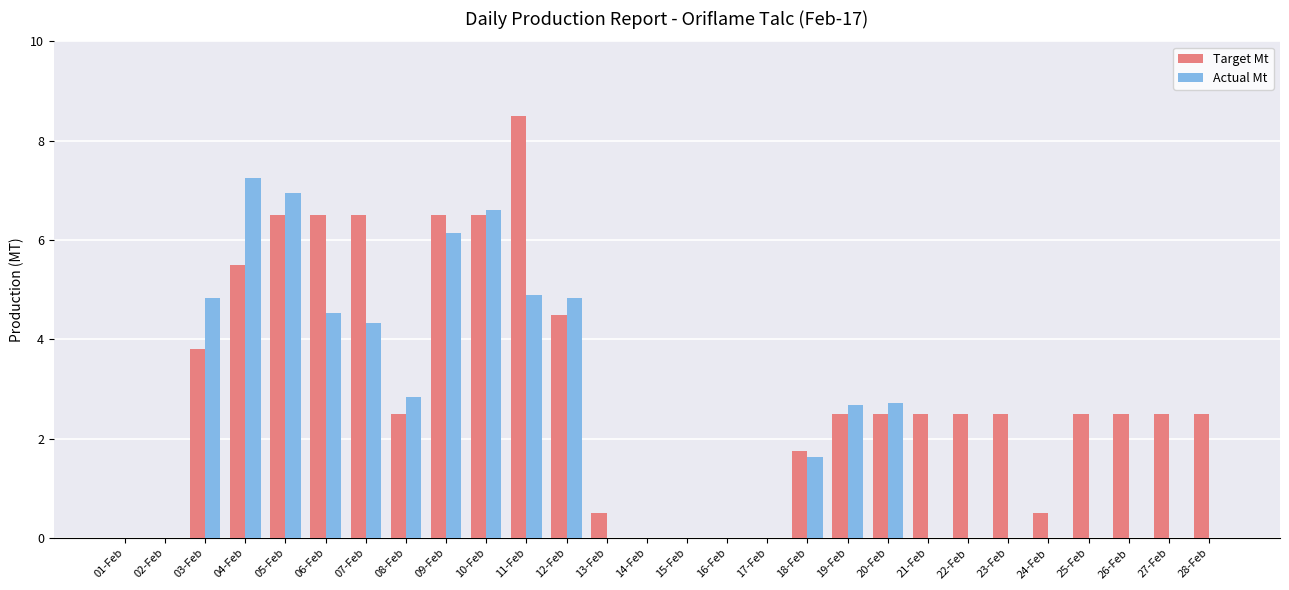

Is the value of Target Mt at 10-Feb greater than the value of Actual Mt at 04-Feb?

No